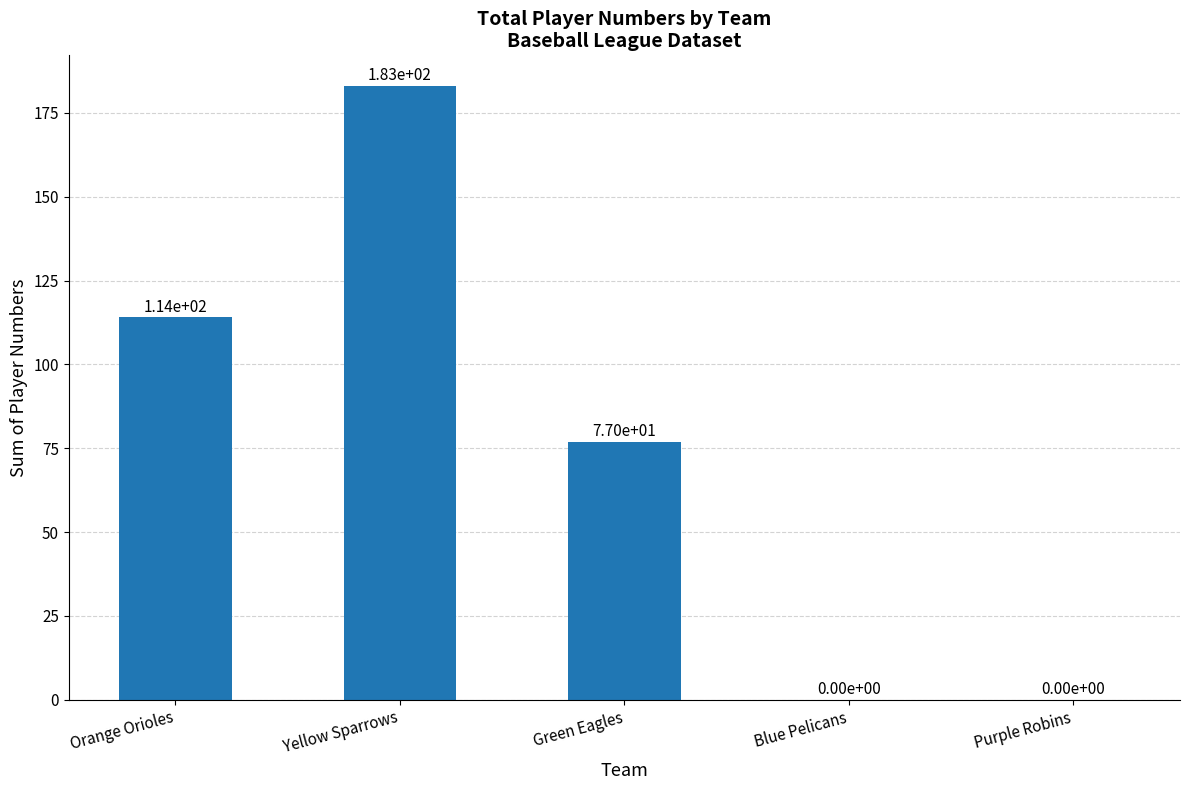

Which label corresponds to the largest value in the chart?

Yellow Sparrows